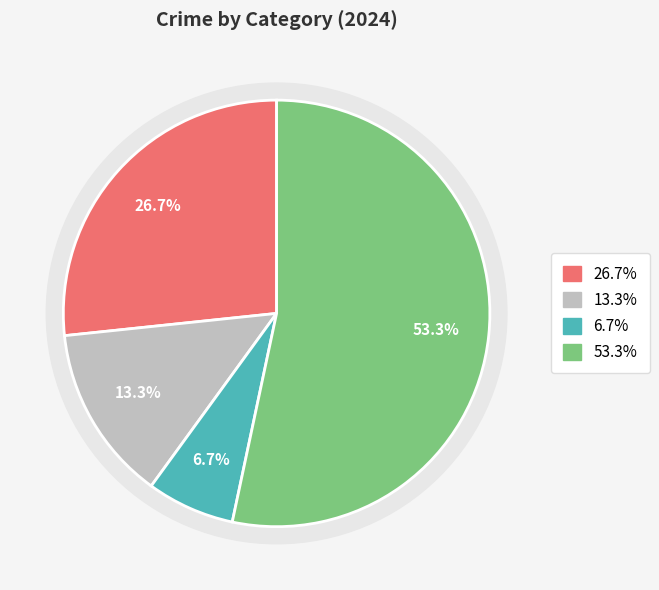

True or false: Aggravated Assault accounts for 27% of the total.

True